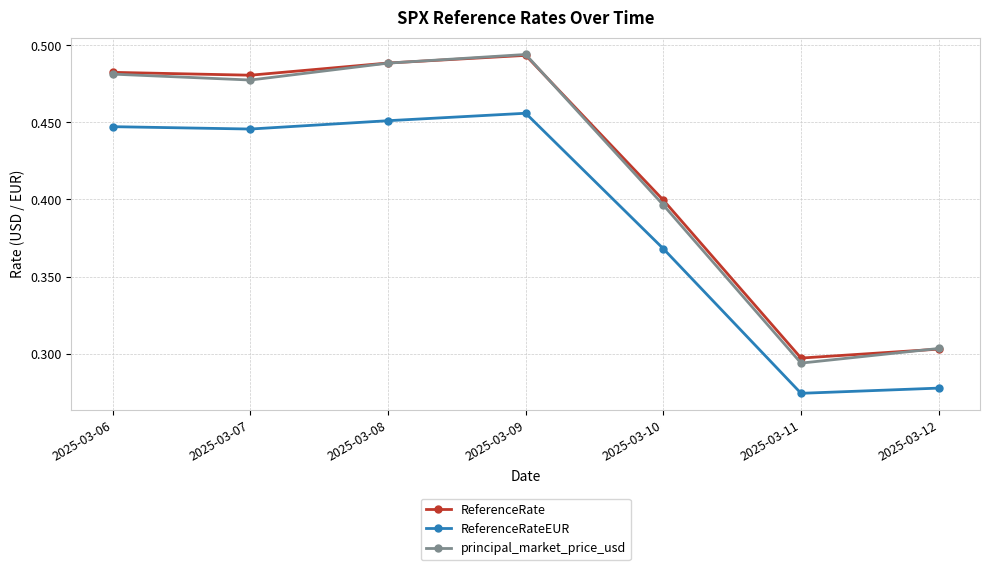

Where is the first local maximum for ReferenceRate?

2025-03-09